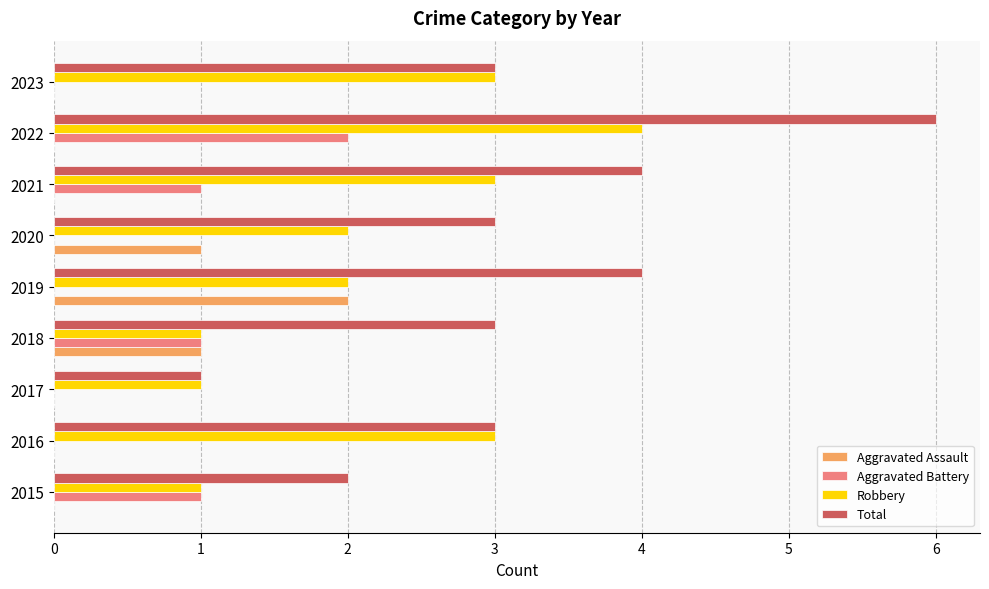

What are all the series names shown in the legend?

Aggravated Assault, Aggravated Battery, Robbery, Total